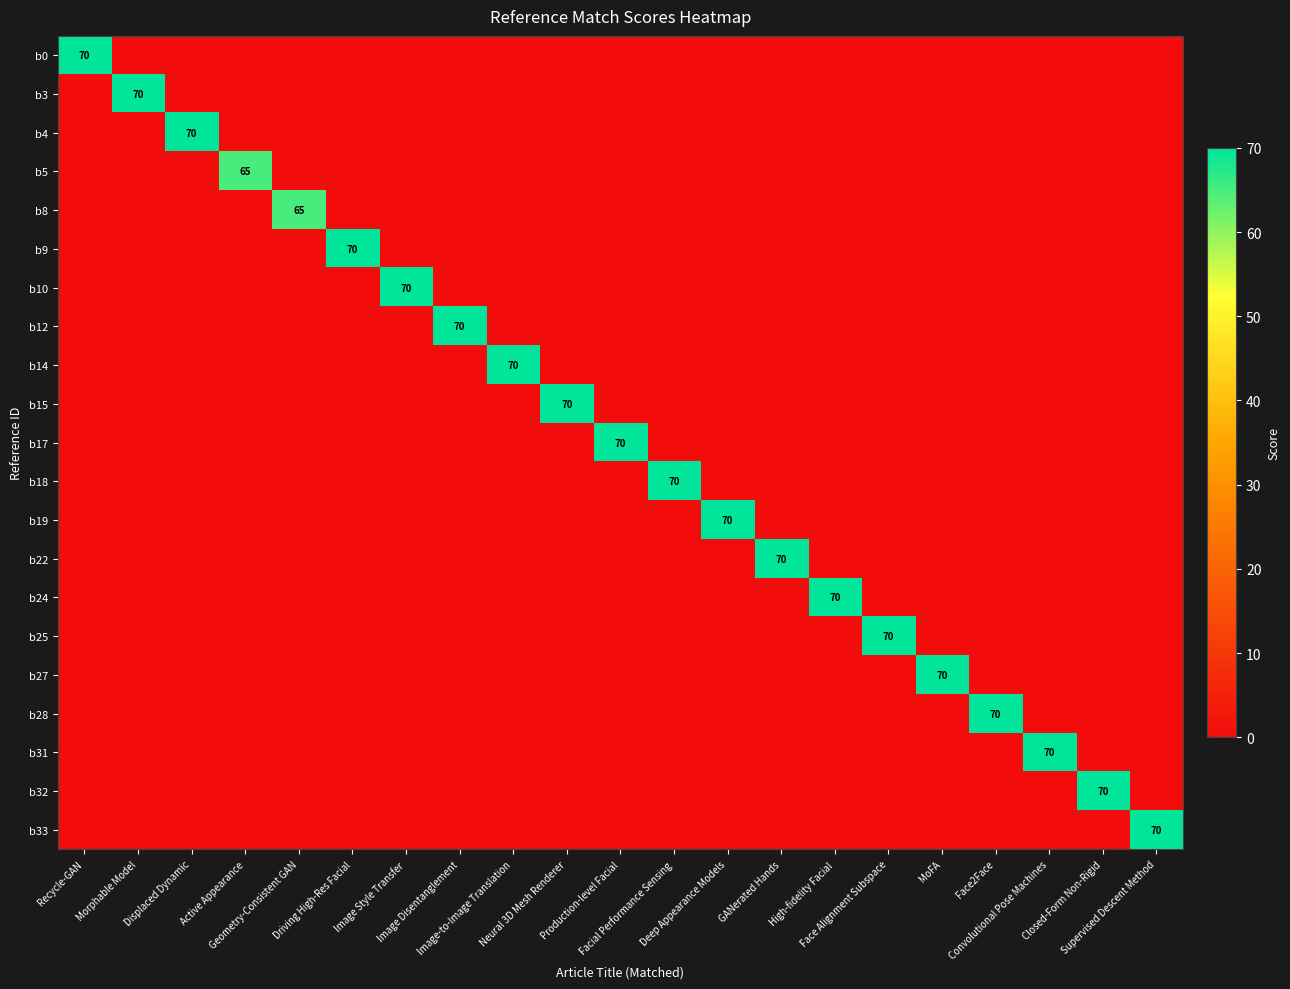

At which label is b17 closest to 35?

Recycle-GAN